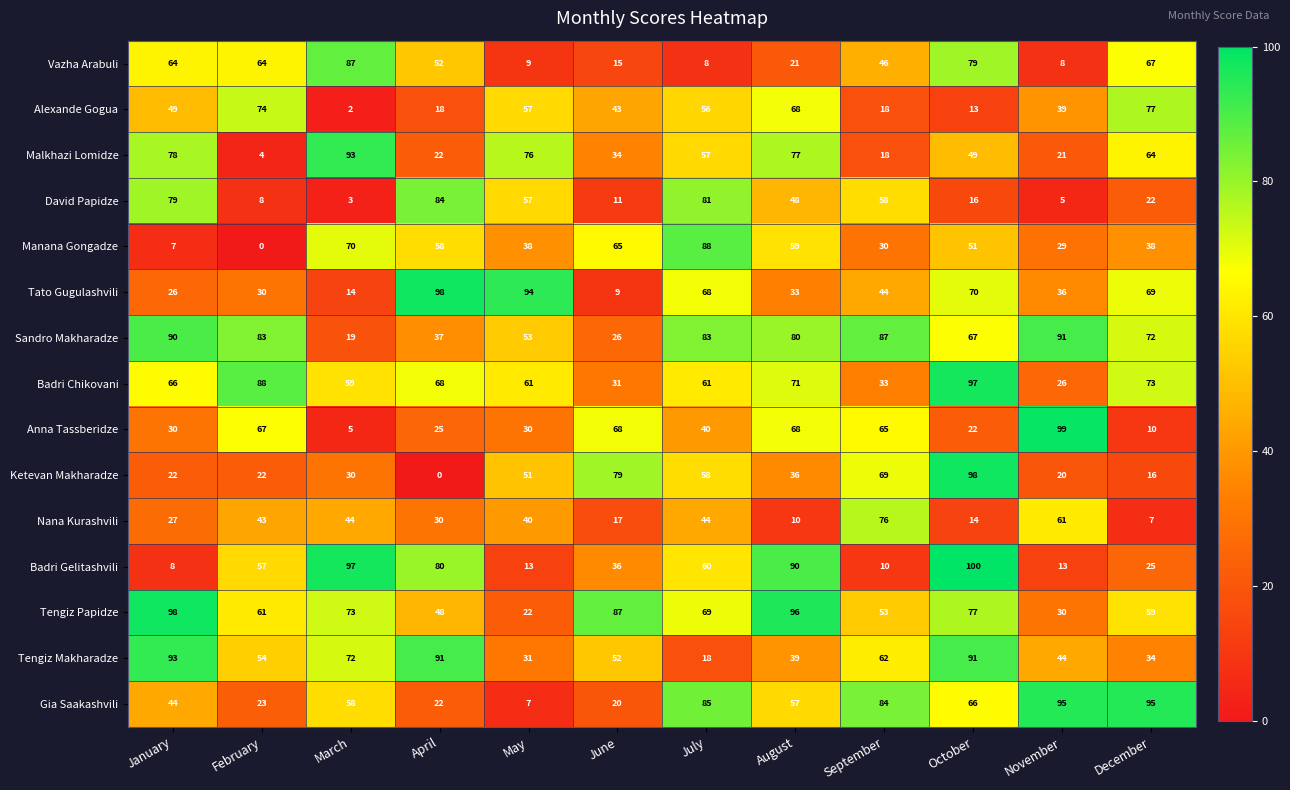

Is it true that Gia Saakashvili equals 84 at September?

True